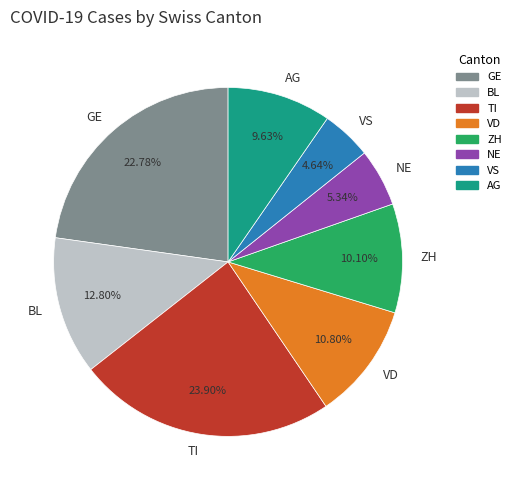

Does GE account for over 50% of the chart?

No